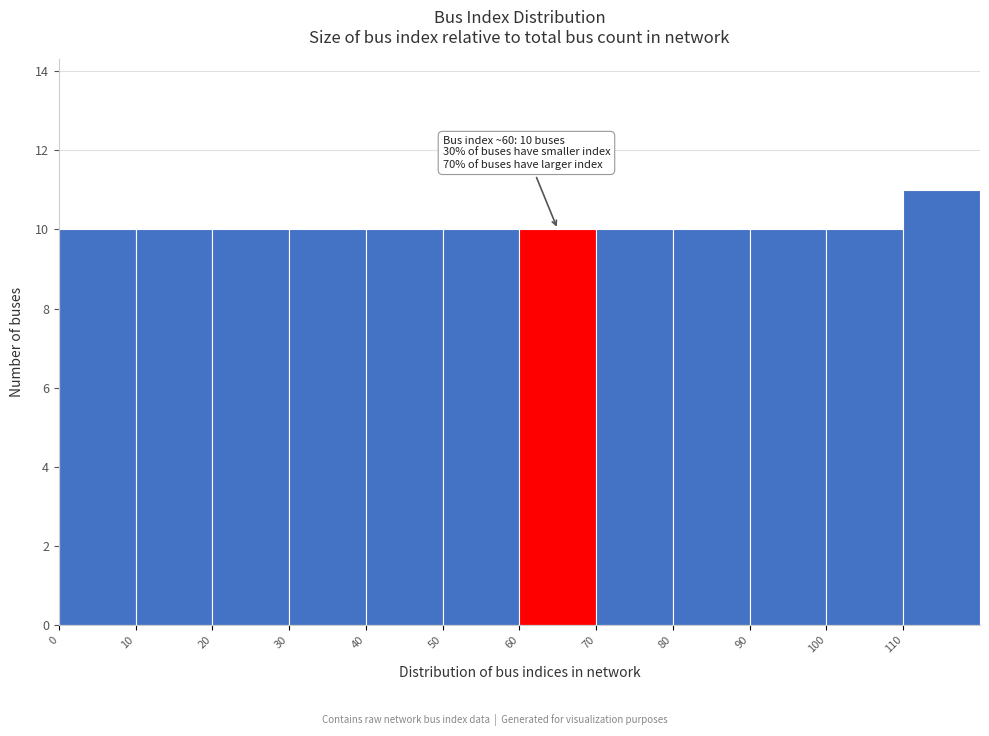

Which range on the x-axis has the tallest bar?

110 to 120